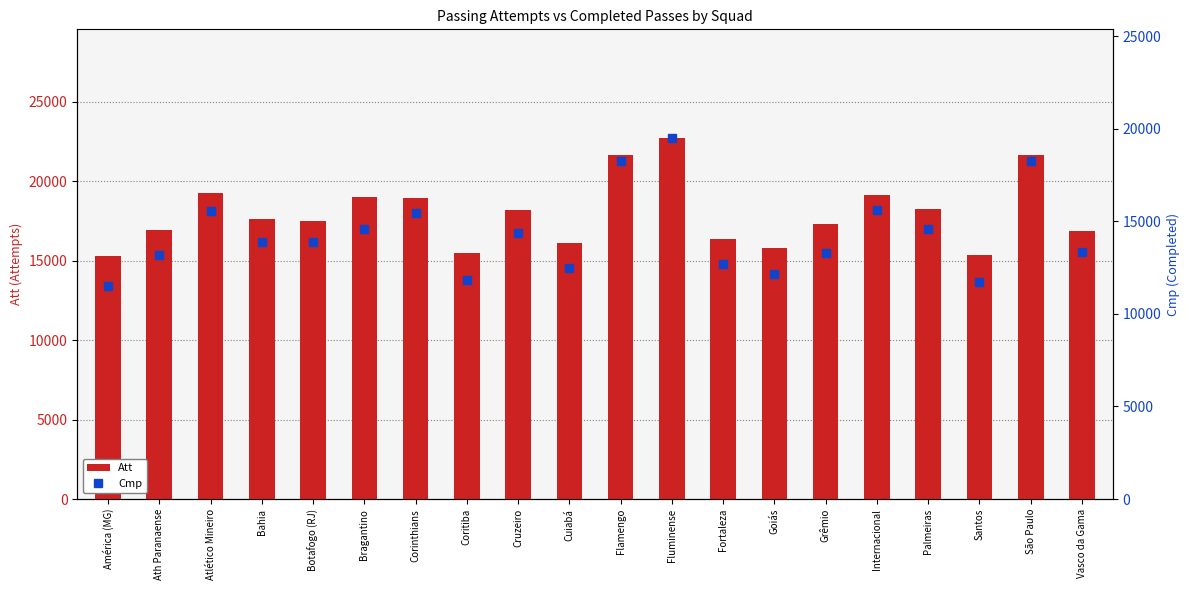

True or false: Att has a value of 34218 at Internacional.

False